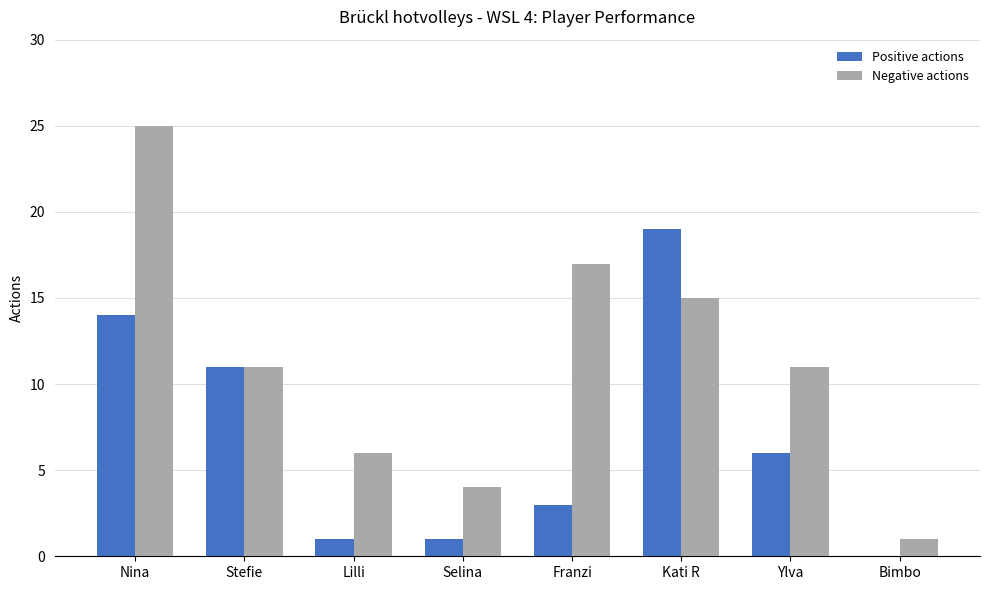

Which series changed the most between Lilli and Kati R?

Positive actions